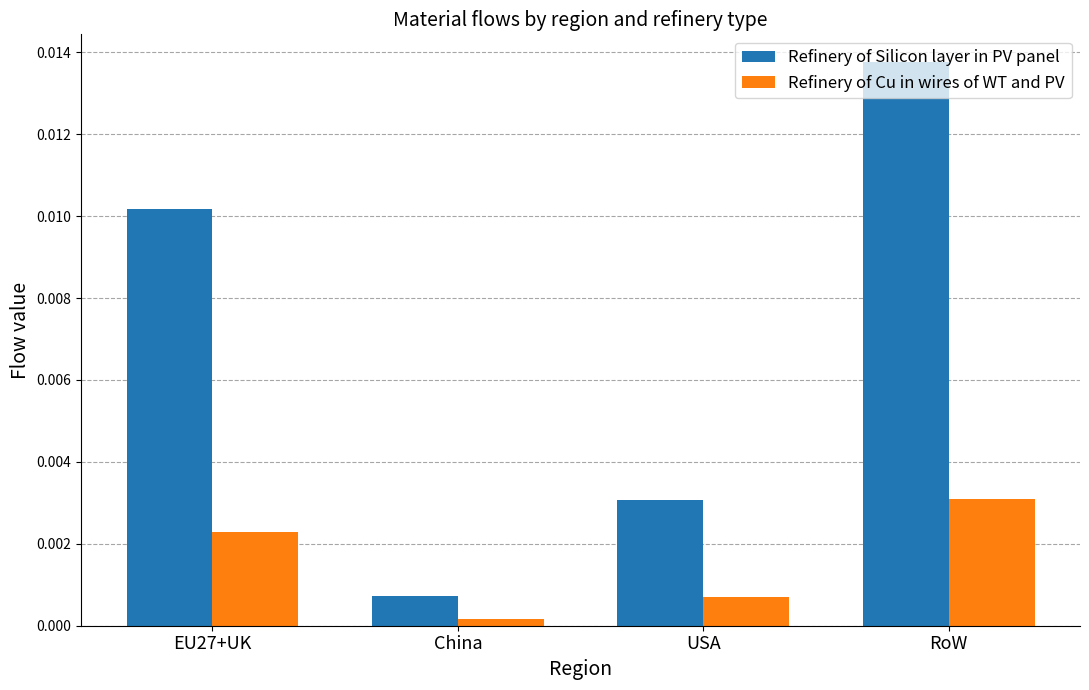

Which label corresponds to the smallest value in the chart?

China